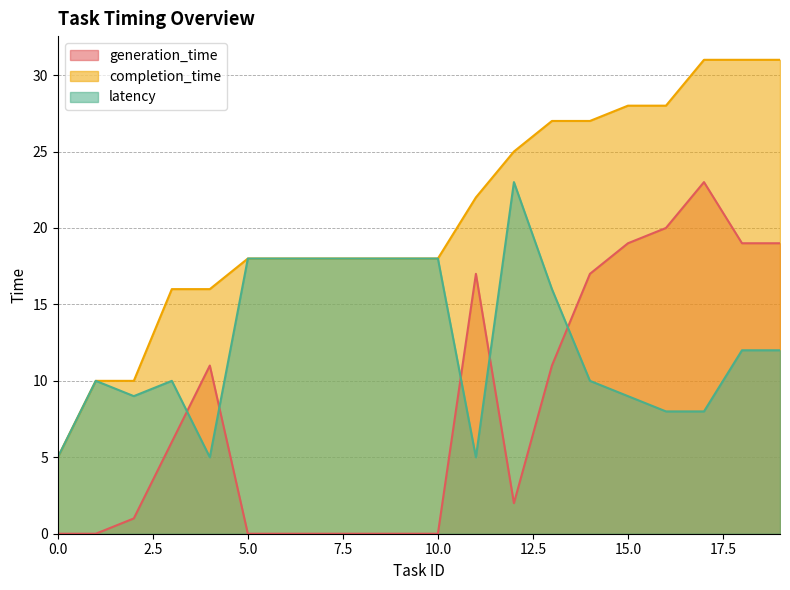

How many lines are shown in the chart?

3